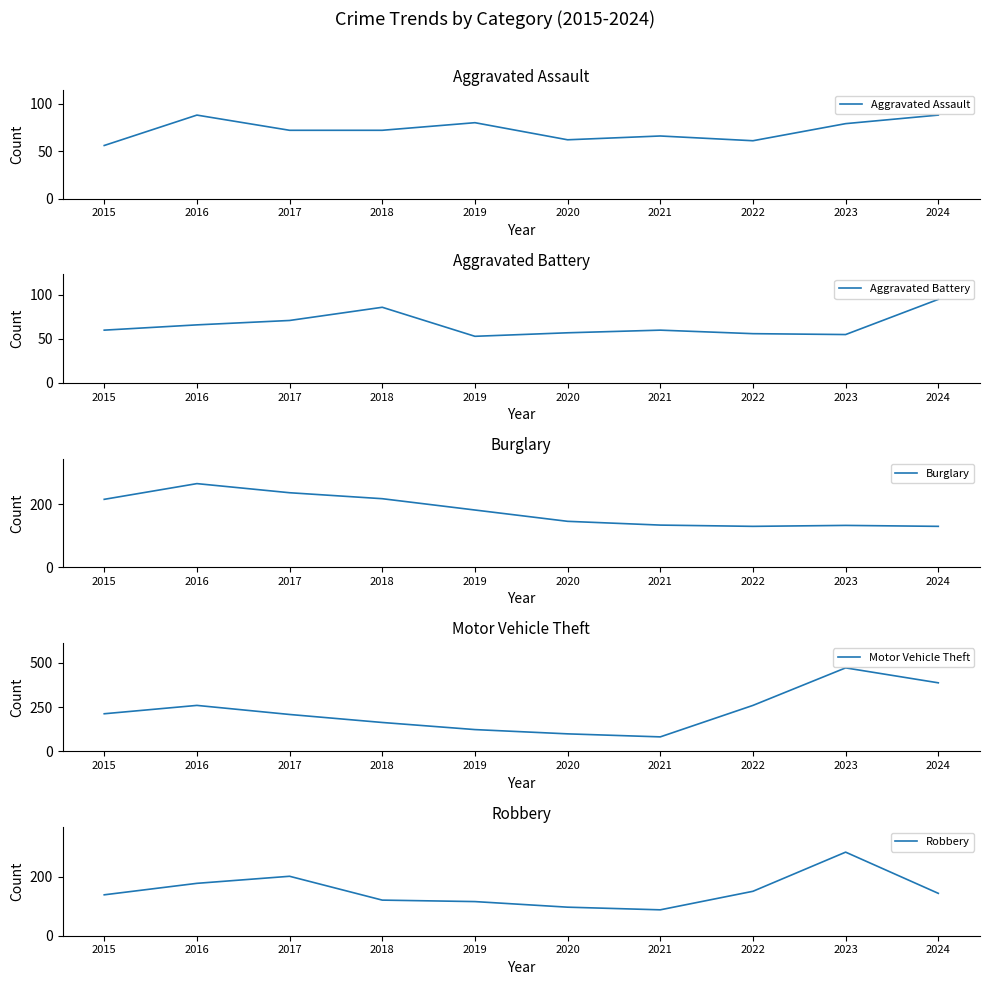

What is the sum of the Aggravated Assault values at 2016 and 2015?

144